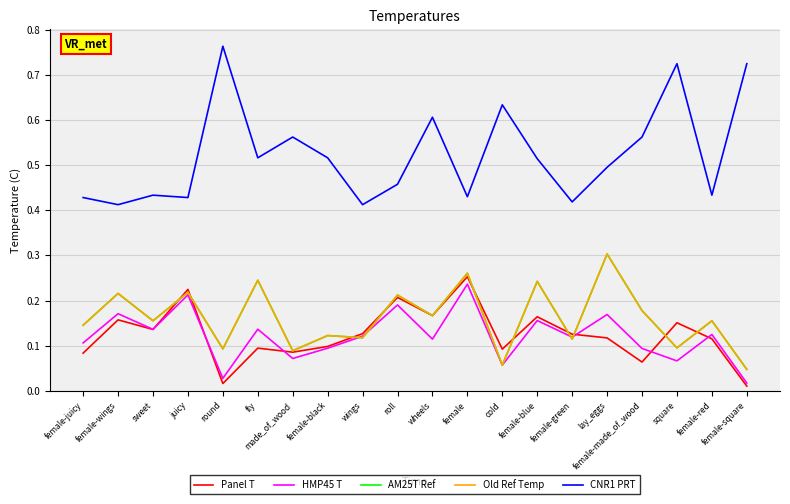

In Old Ref Temp, how many points are higher than both neighbors (excluding endpoints)?

9